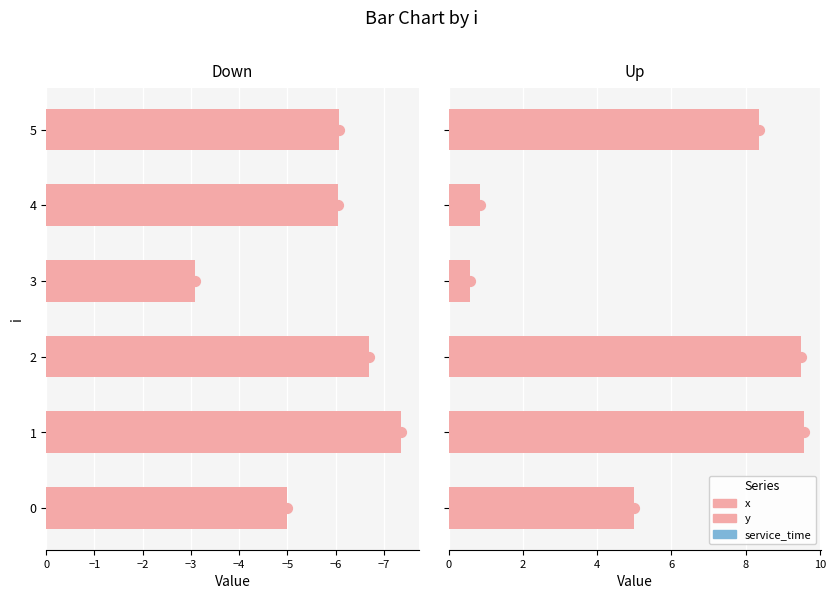

What are all the series names shown in the legend?

x, y, service_time